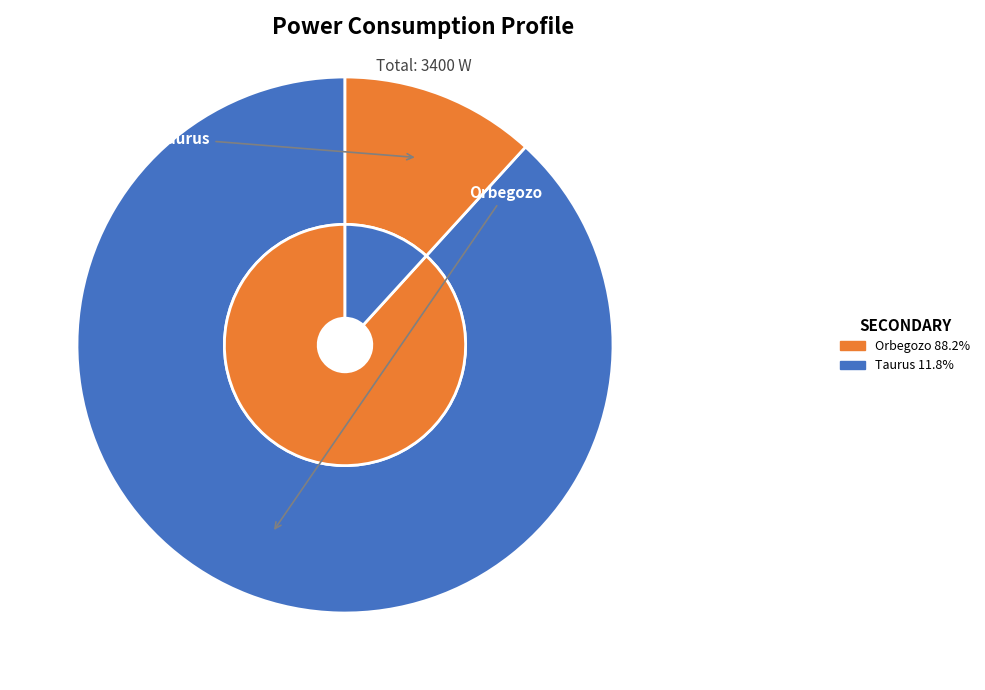

To the nearest percent, what is the difference between the largest and smallest slice percentages?

76%